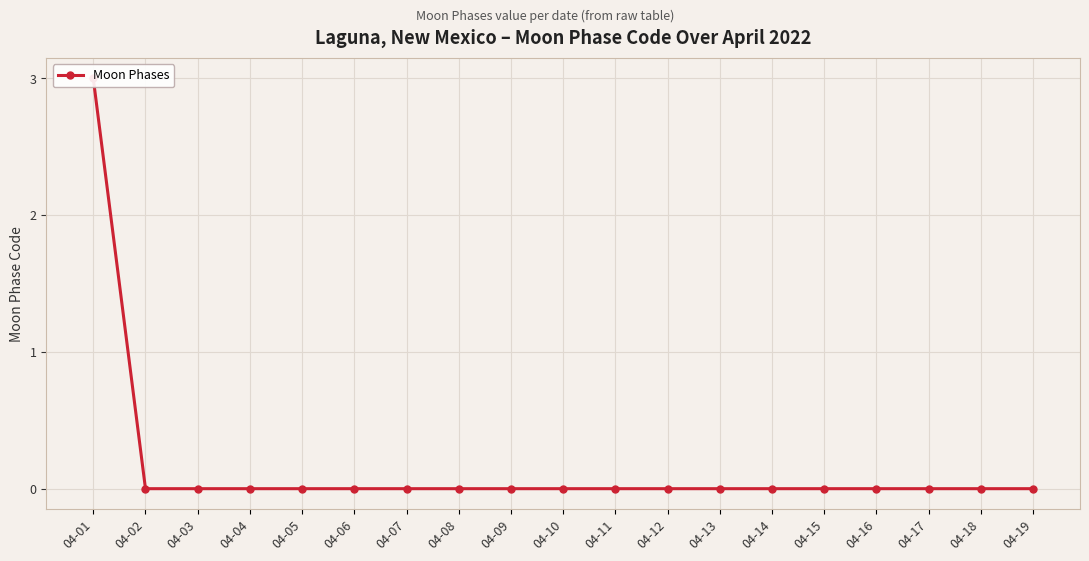

Does the chart display data point markers on the line(s)?

Yes